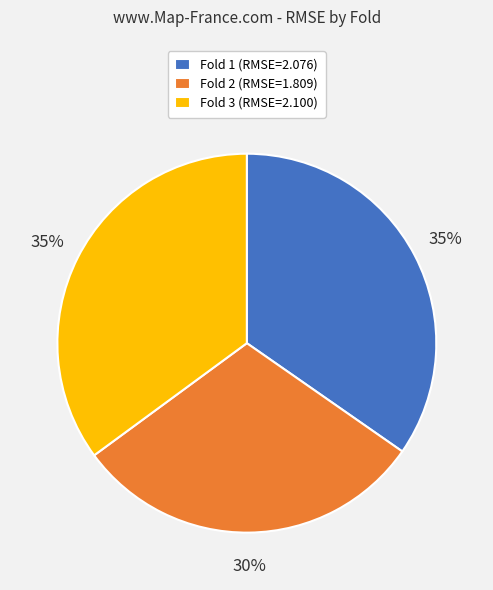

True or false: Fold 3 accounts for 35% of the total.

True